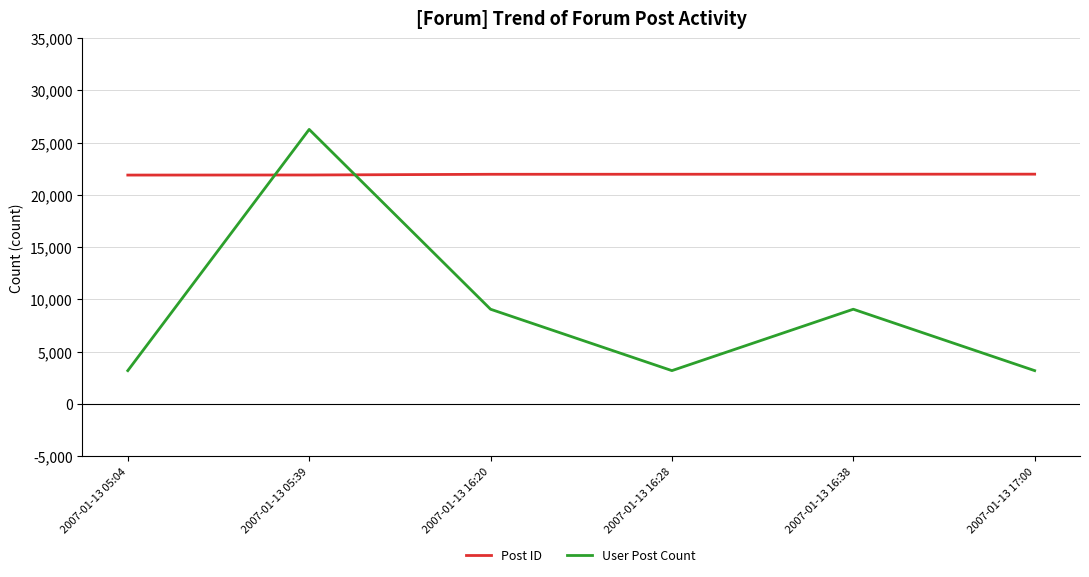

What is the minimum value for Post ID?

21903